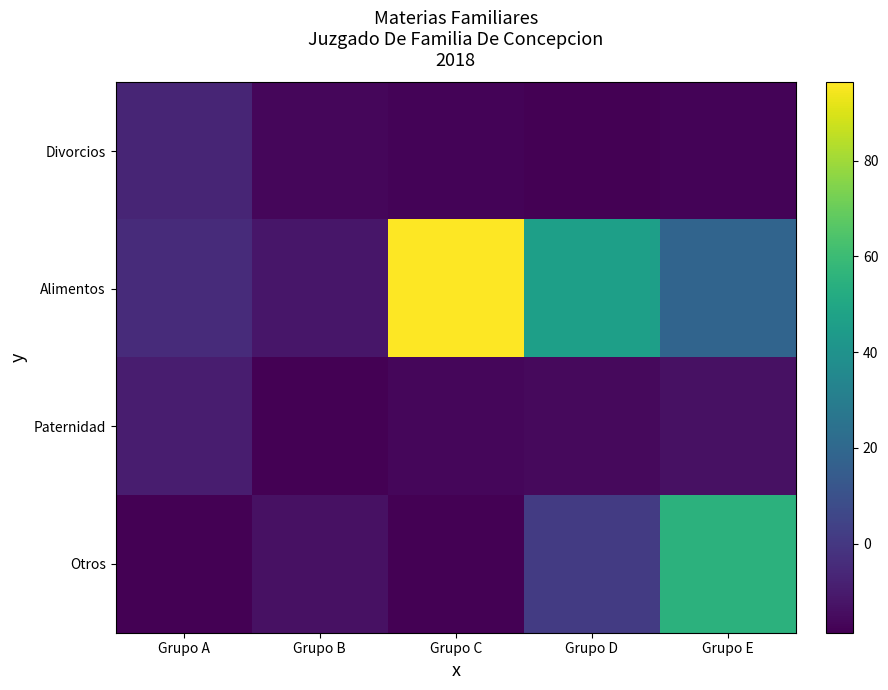

At which category is the sum across all series the highest?

Grupo C